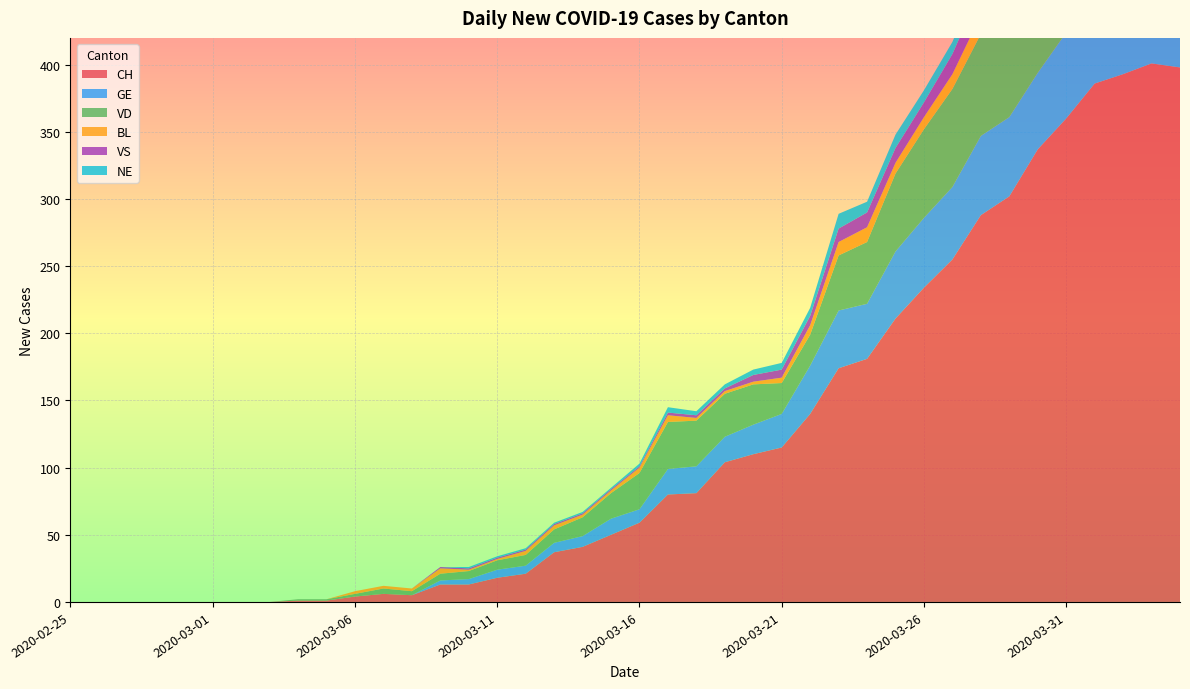

Reading right to left, list all the values displayed in this chart.

CH: 2020-04-04=398	2020-04-03=401	2020-04-02=393	2020-04-01=386	2020-03-31=360	2020-03-30=337	2020-03-29=302	2020-03-28=288	2020-03-27=255	2020-03-26=234	2020-03-25=211	2020-03-24=181	2020-03-23=174	2020-03-22=140	2020-03-21=115	2020-03-20=110	2020-03-19=104	2020-03-18=81	2020-03-17=80	2020-03-16=59	2020-03-15=50	2020-03-14=41	2020-03-13=37	2020-03-12=21	2020-03-11=18	2020-03-10=13	2020-03-09=13	2020-03-08=5	2020-03-07=6	2020-03-06=4	2020-03-05=1	2020-03-04=1	2020-03-03=0	2020-03-02=0	2020-03-01=0	2020-02-29=0	2020-02-28=0	2020-02-27=0	2020-02-26=0	2020-02-25=0
GE: 2020-04-04=61	2020-04-03=65	2020-04-02=62	2020-04-01=64	2020-03-31=64	2020-03-30=57	2020-03-29=59	2020-03-28=59	2020-03-27=54	2020-03-26=52	2020-03-25=50	2020-03-24=41	2020-03-23=43	2020-03-22=36	2020-03-21=25	2020-03-20=22	2020-03-19=19	2020-03-18=20	2020-03-17=19	2020-03-16=10	2020-03-15=12	2020-03-14=8	2020-03-13=7	2020-03-12=6	2020-03-11=6	2020-03-10=4	2020-03-09=3	2020-03-08=0	2020-03-07=0	2020-03-06=0	2020-03-05=0	2020-03-04=0	2020-03-03=0	2020-03-02=0	2020-03-01=0	2020-02-29=0	2020-02-28=0	2020-02-27=0	2020-02-26=0	2020-02-25=0
VD: 2020-04-04=80	2020-04-03=80	2020-04-02=83	2020-04-01=83	2020-03-31=80	2020-03-30=76	2020-03-29=78	2020-03-28=76	2020-03-27=73	2020-03-26=66	2020-03-25=58	2020-03-24=46	2020-03-23=41	2020-03-22=23	2020-03-21=23	2020-03-20=30	2020-03-19=32	2020-03-18=34	2020-03-17=35	2020-03-16=27	2020-03-15=19	2020-03-14=14	2020-03-13=10	2020-03-12=8	2020-03-11=7	2020-03-10=6	2020-03-09=5	2020-03-08=3	2020-03-07=4	2020-03-06=2	2020-03-05=1	2020-03-04=1	2020-03-03=0	2020-03-02=0	2020-03-01=0	2020-02-29=0	2020-02-28=0	2020-02-27=0	2020-02-26=0	2020-02-25=0
BL: 2020-04-04=19	2020-04-03=18	2020-04-02=18	2020-04-01=17	2020-03-31=18	2020-03-30=17	2020-03-29=15	2020-03-28=14	2020-03-27=11	2020-03-26=9	2020-03-25=8	2020-03-24=11	2020-03-23=10	2020-03-22=7	2020-03-21=4	2020-03-20=2	2020-03-19=2	2020-03-18=2	2020-03-17=5	2020-03-16=4	2020-03-15=2	2020-03-14=2	2020-03-13=3	2020-03-12=3	2020-03-11=1	2020-03-10=1	2020-03-09=4	2020-03-08=2	2020-03-07=2	2020-03-06=2	2020-03-05=0	2020-03-04=0	2020-03-03=0	2020-03-02=0	2020-03-01=0	2020-02-29=0	2020-02-28=0	2020-02-27=0	2020-02-26=0	2020-02-25=0
VS: 2020-04-04=26	2020-04-03=27	2020-04-02=23	2020-04-01=23	2020-03-31=23	2020-03-30=21	2020-03-29=23	2020-03-28=19	2020-03-27=15	2020-03-26=11	2020-03-25=11	2020-03-24=11	2020-03-23=10	2020-03-22=7	2020-03-21=6	2020-03-20=5	2020-03-19=2	2020-03-18=2	2020-03-17=2	2020-03-16=1	2020-03-15=1	2020-03-14=1	2020-03-13=1	2020-03-12=1	2020-03-11=1	2020-03-10=1	2020-03-09=1	2020-03-08=0	2020-03-07=0	2020-03-06=0	2020-03-05=0	2020-03-04=0	2020-03-03=0	2020-03-02=0	2020-03-01=0	2020-02-29=0	2020-02-28=0	2020-02-27=0	2020-02-26=0	2020-02-25=0
NE: 2020-04-04=10	2020-04-03=11	2020-04-02=12	2020-04-01=14	2020-03-31=14	2020-03-30=12	2020-03-29=16	2020-03-28=11	2020-03-27=9	2020-03-26=9	2020-03-25=10	2020-03-24=8	2020-03-23=11	2020-03-22=6	2020-03-21=5	2020-03-20=4	2020-03-19=3	2020-03-18=3	2020-03-17=4	2020-03-16=2	2020-03-15=1	2020-03-14=1	2020-03-13=1	2020-03-12=1	2020-03-11=1	2020-03-10=1	2020-03-09=0	2020-03-08=0	2020-03-07=0	2020-03-06=0	2020-03-05=0	2020-03-04=0	2020-03-03=0	2020-03-02=0	2020-03-01=0	2020-02-29=0	2020-02-28=0	2020-02-27=0	2020-02-26=0	2020-02-25=0